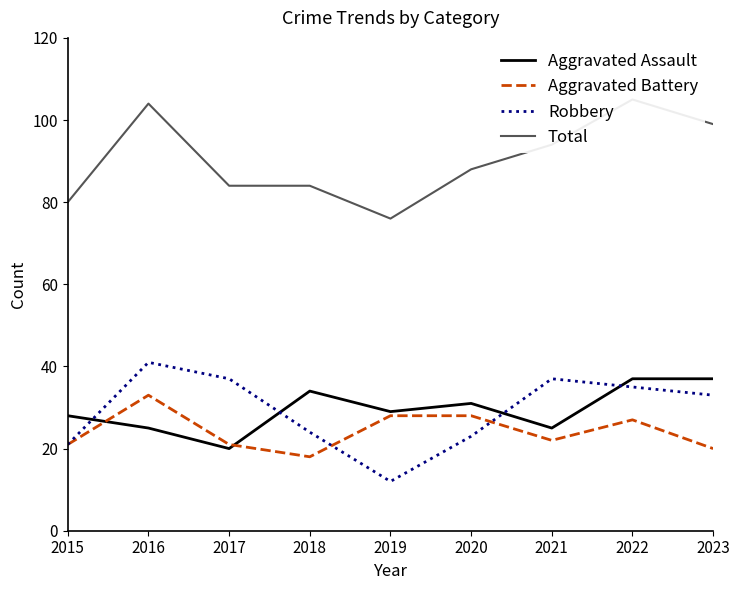

What is the approximate value of Robbery at 2017?

37